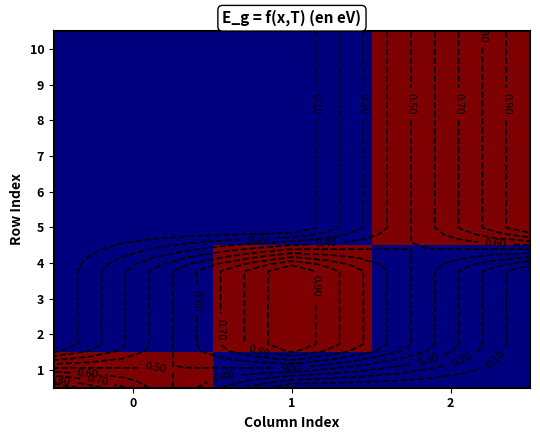

Count the number of data series in this chart.

10